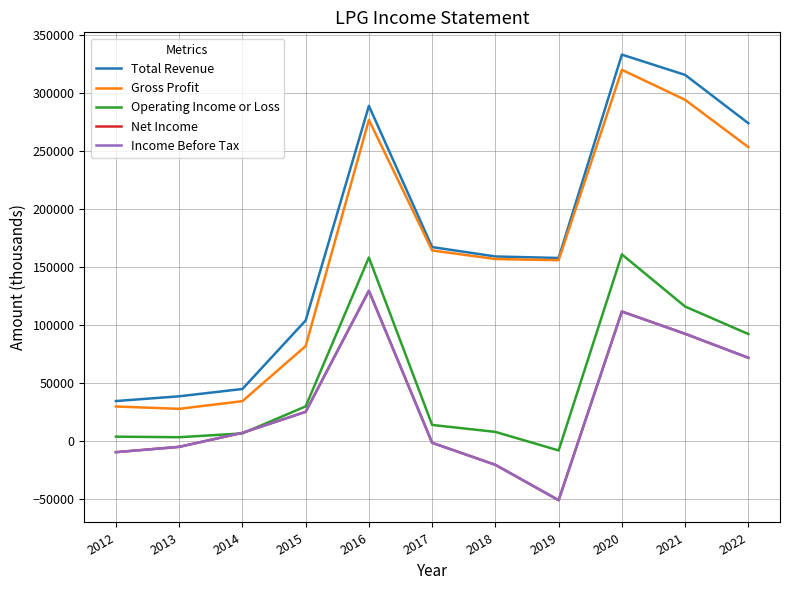

Does the chart display data point markers on the line(s)?

No